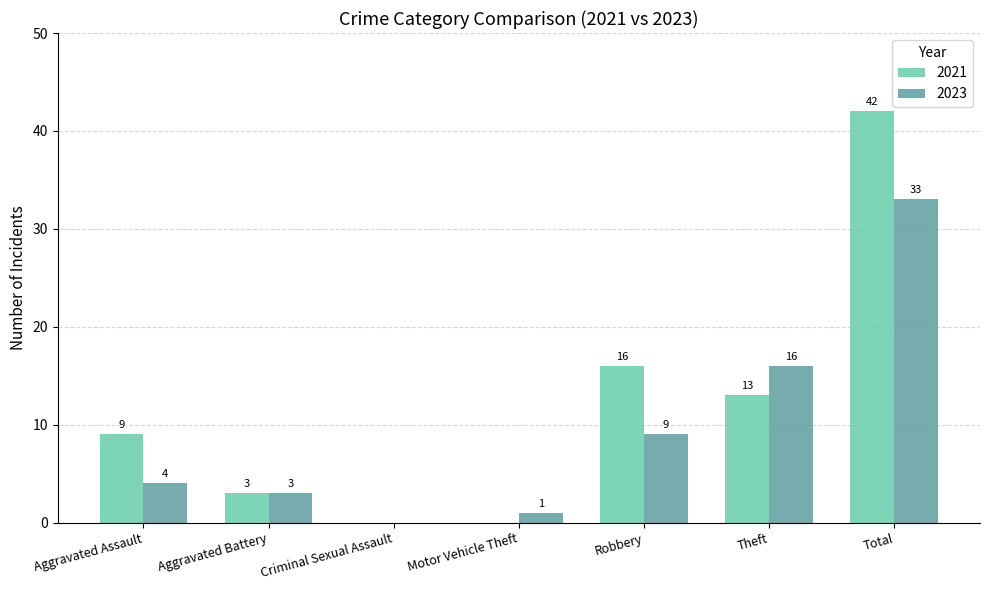

Reading left to right, what are all the values shown in this chart?

2021: Aggravated Assault=9	Aggravated Battery=3	Criminal Sexual Assault=0	Motor Vehicle Theft=0	Robbery=16	Theft=13	Total=42
2023: Aggravated Assault=4	Aggravated Battery=3	Criminal Sexual Assault=0	Motor Vehicle Theft=1	Robbery=9	Theft=16	Total=33